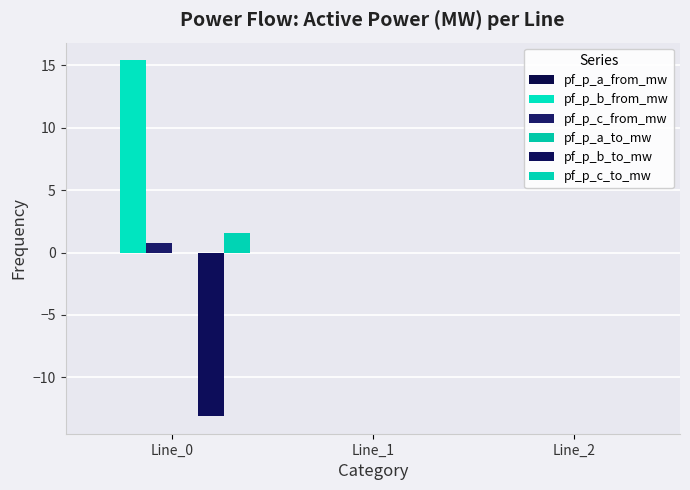

Count the number of categories in the chart.

3